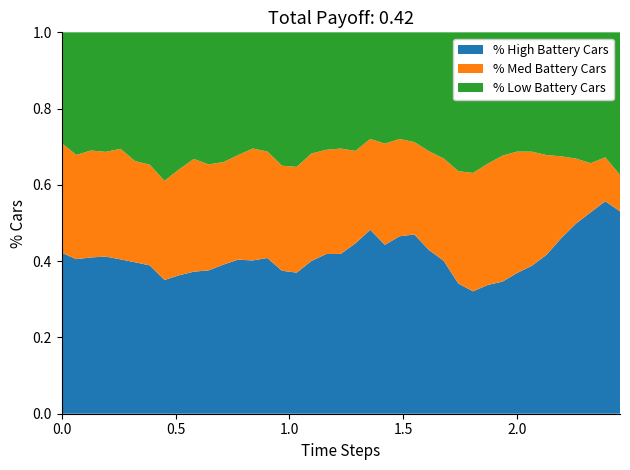

What are all the series names shown in the legend?

% High Battery Cars, % Med Battery Cars, % Low Battery Cars